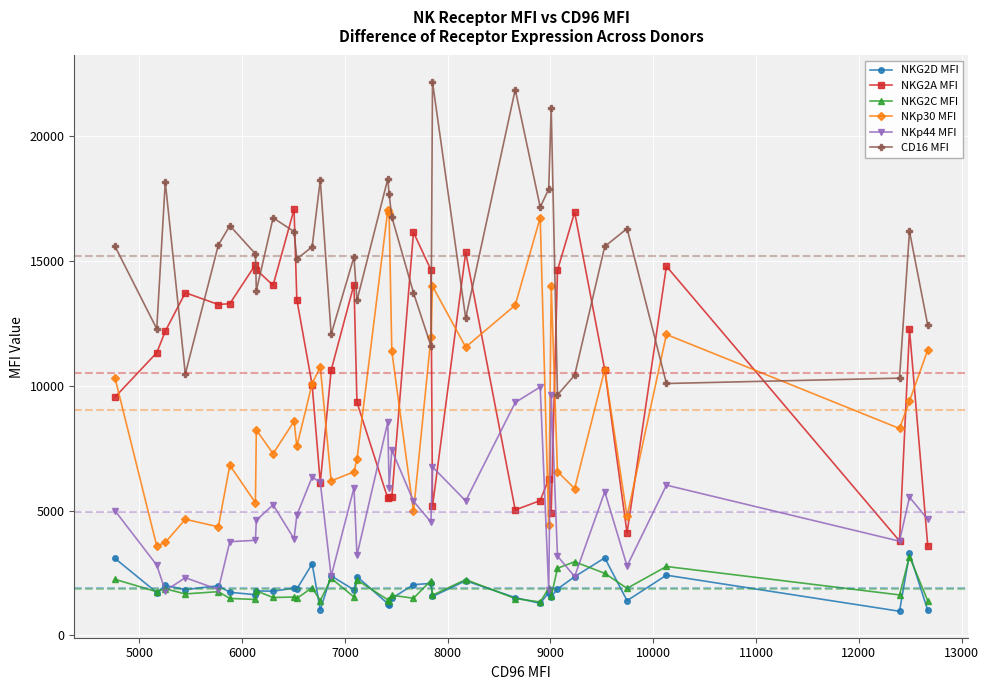

What is the smallest value displayed?

969